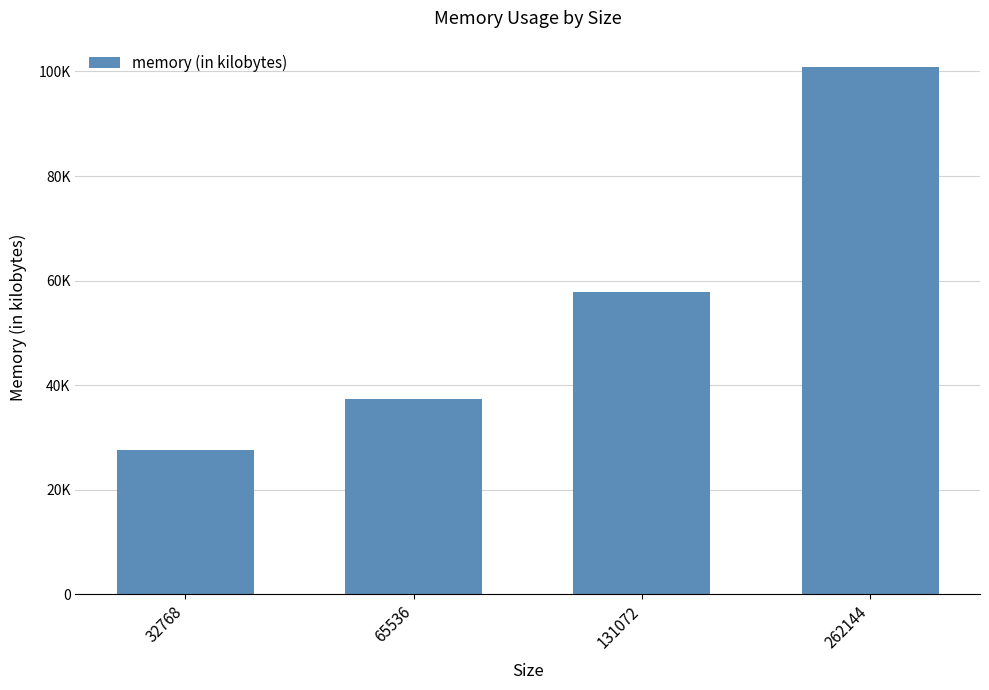

What is the value of the 1st bar from the left?

27632